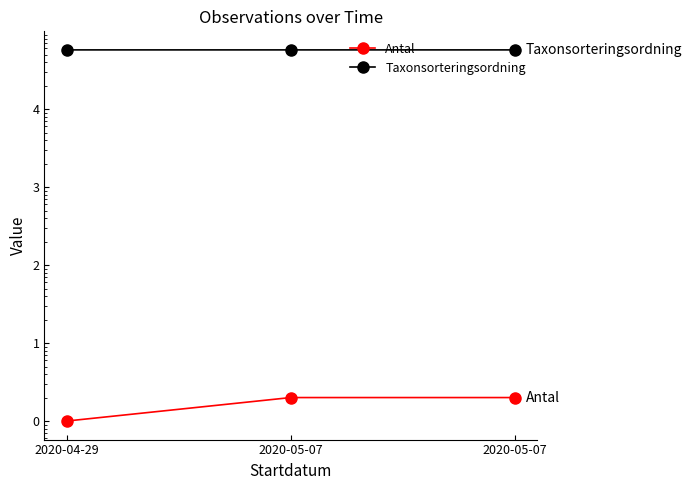

At 2020-04-29, list the series in order from smallest to largest.

Antal, Taxonsorteringsordning